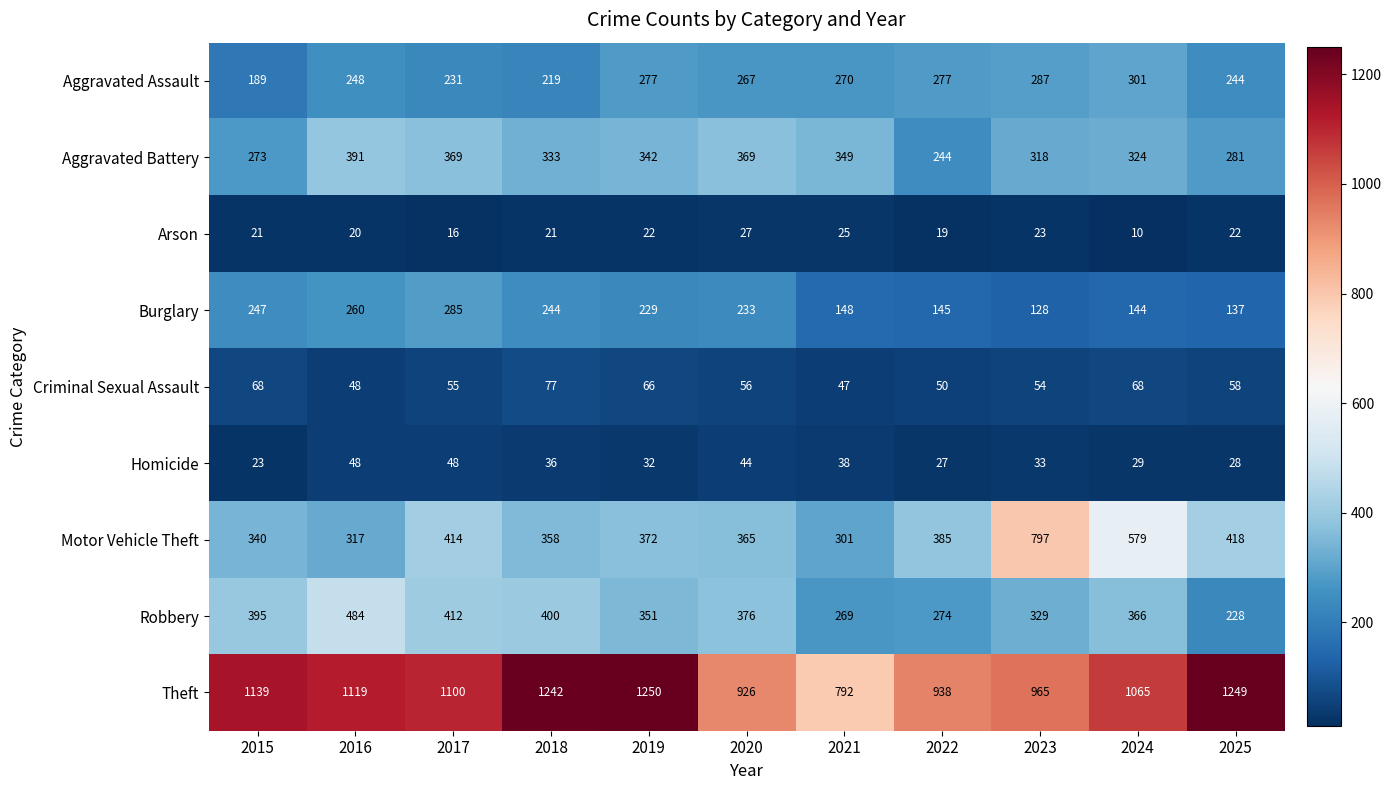

What is the total value across all series at 2022?

2359